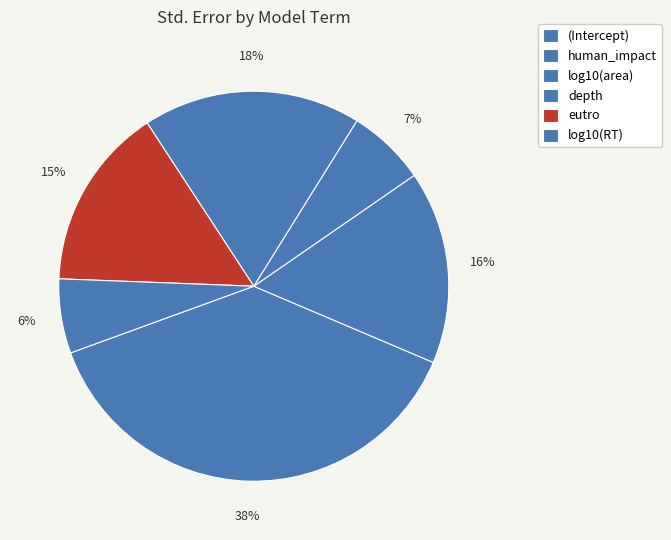

Is depth the majority of the pie?

No